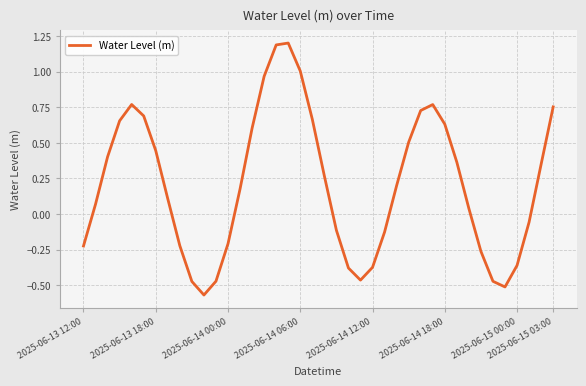

What is the greatest value displayed?

1.2